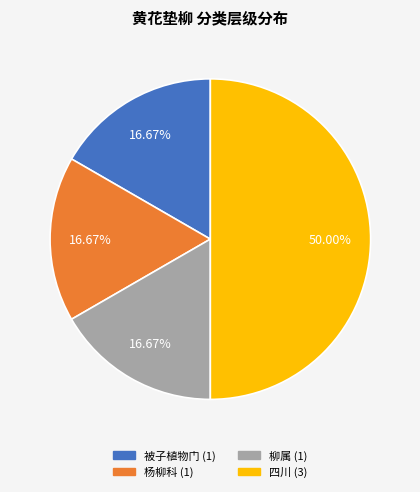

How many slices are in this pie chart?

4